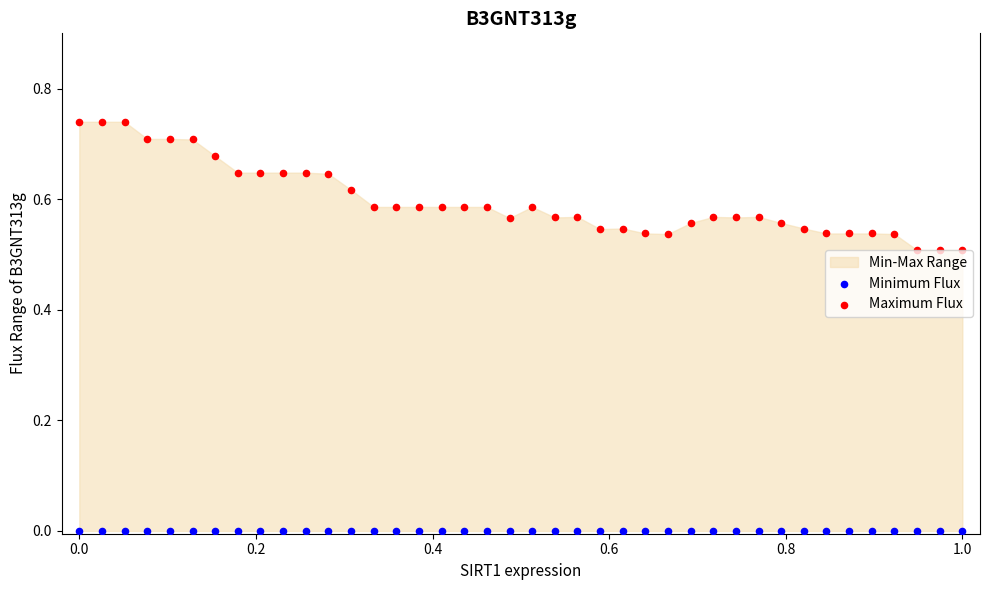

Which series contains the highest Y value?

Maximum Flux